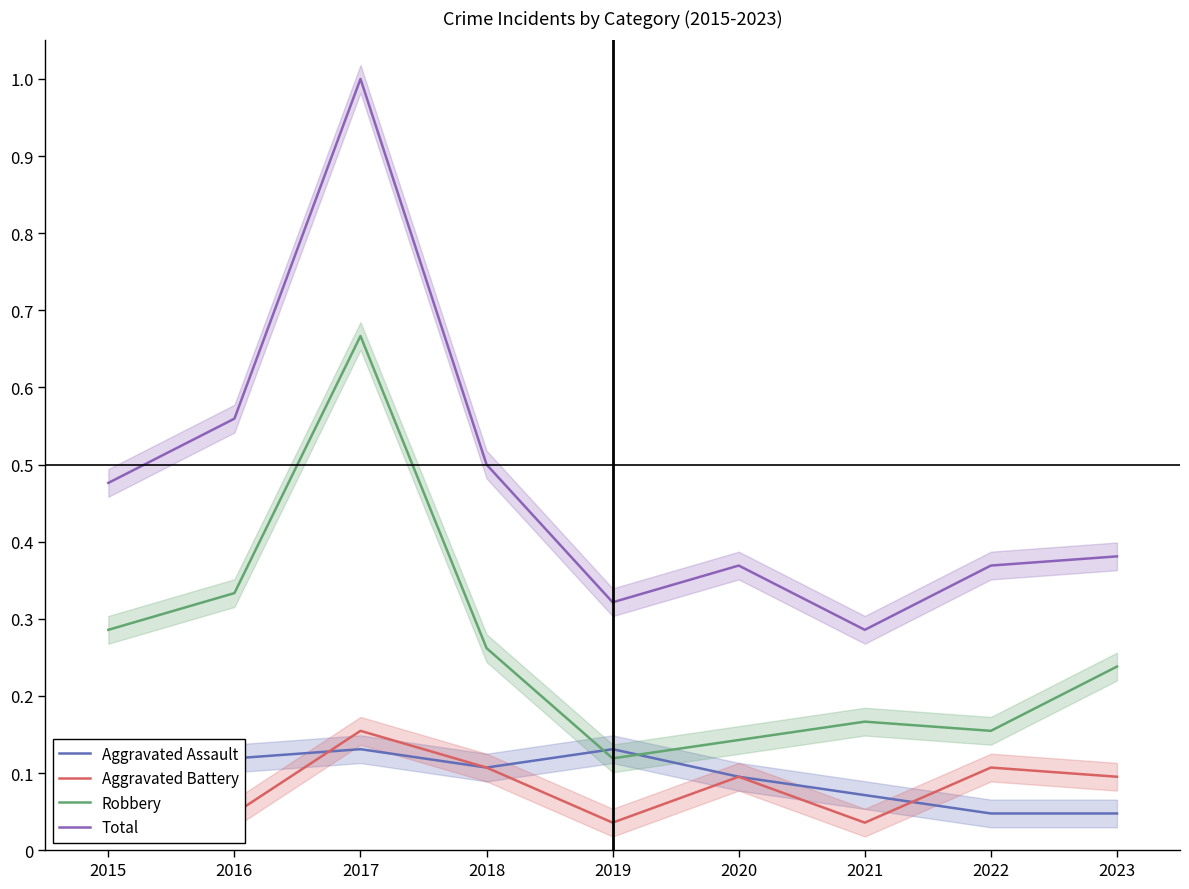

Which series ends up on top after the final intersection of Aggravated Assault and Robbery?

Robbery